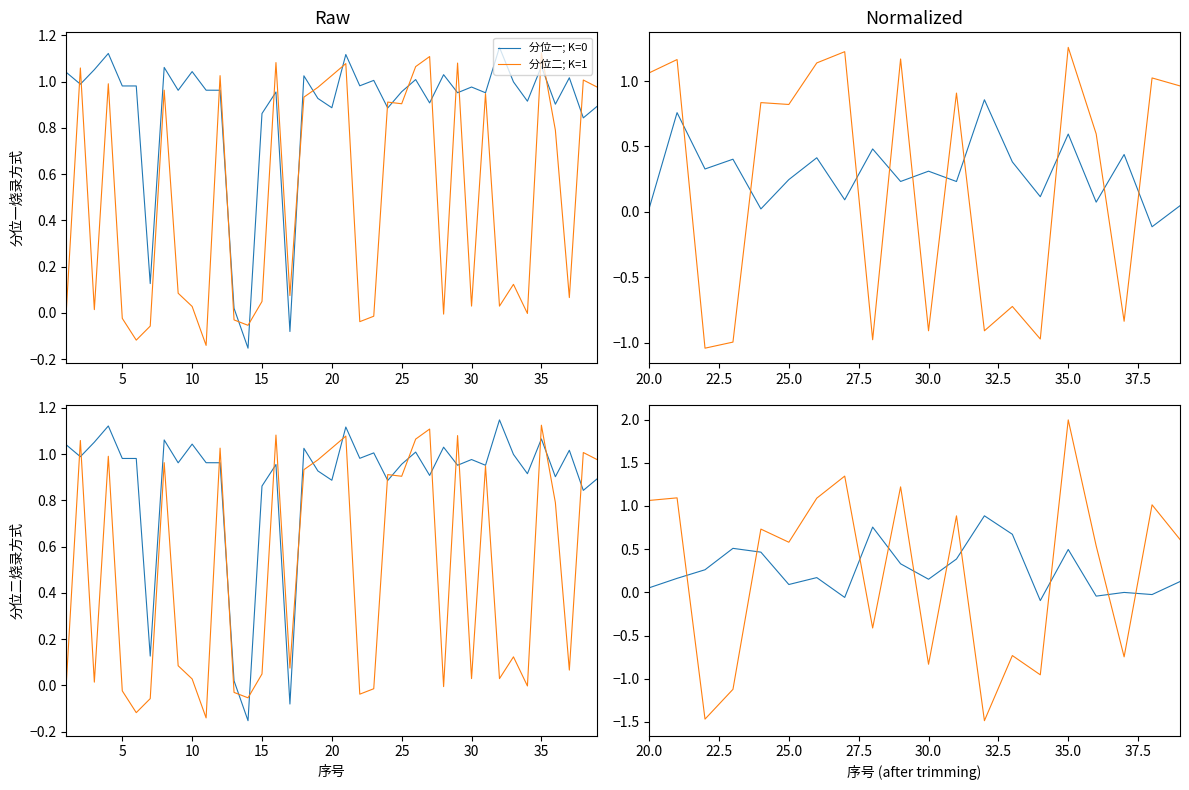

Is the value of 分位二; K=1 at 12 greater than the value of 分位一; K=0 at 14?

No